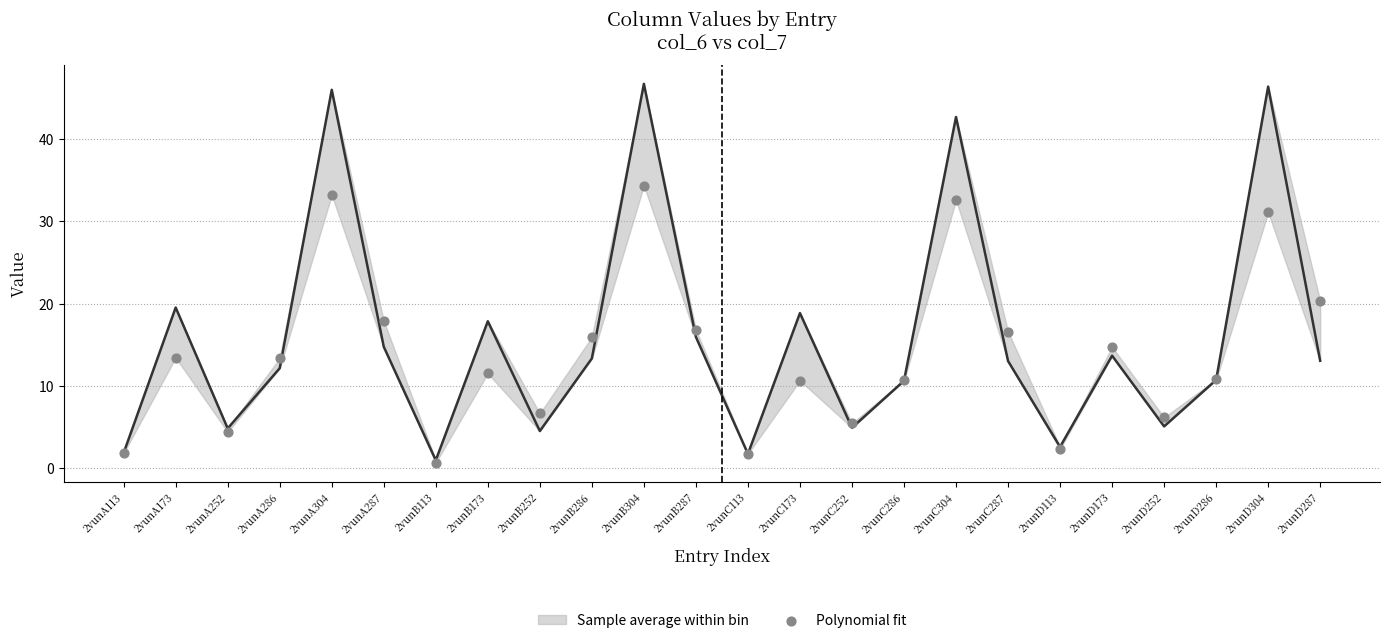

Is the value of col_7 (Polynomial fit) at 2vunD173 greater than the value of col_6 (fit) at 2vunC173?

No